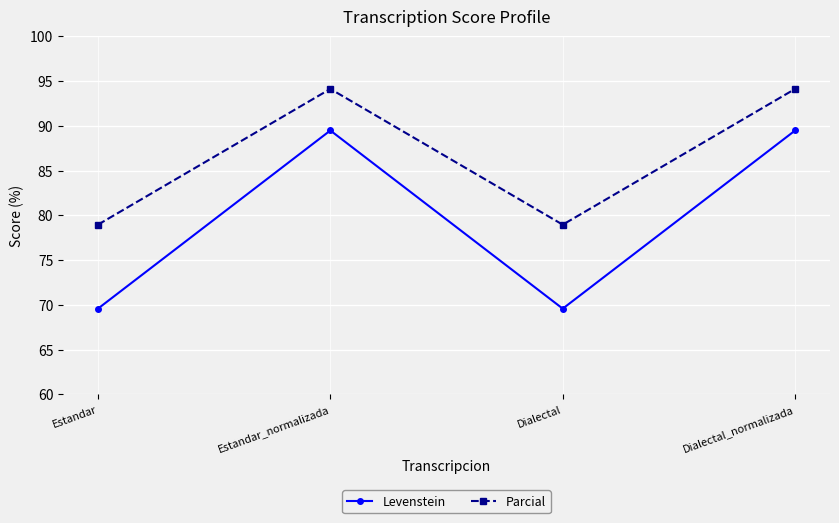

The Parcial series shows 78.9 at Dialectal. True or false?

True